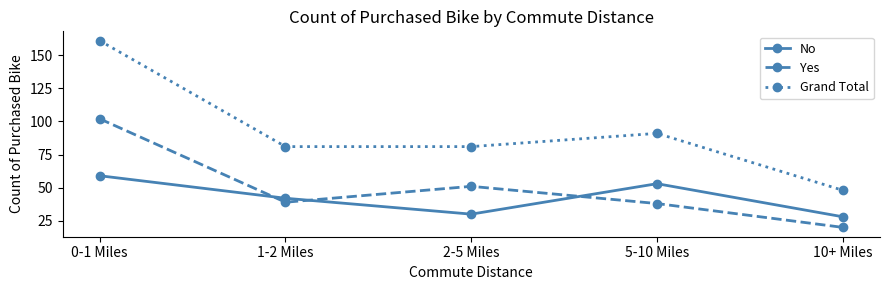

At how many categories does at least one series exceed 111?

1